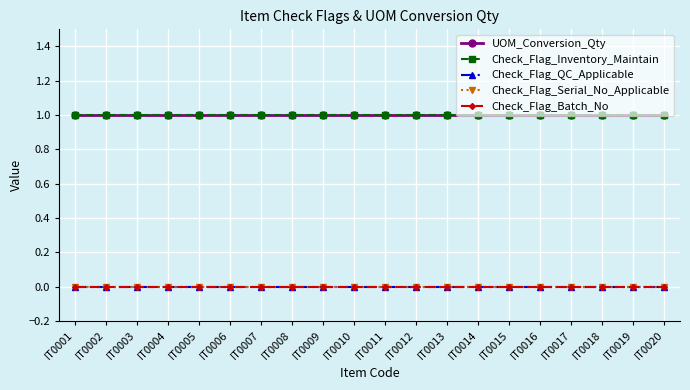

Does the chart have visible grid lines?

Yes